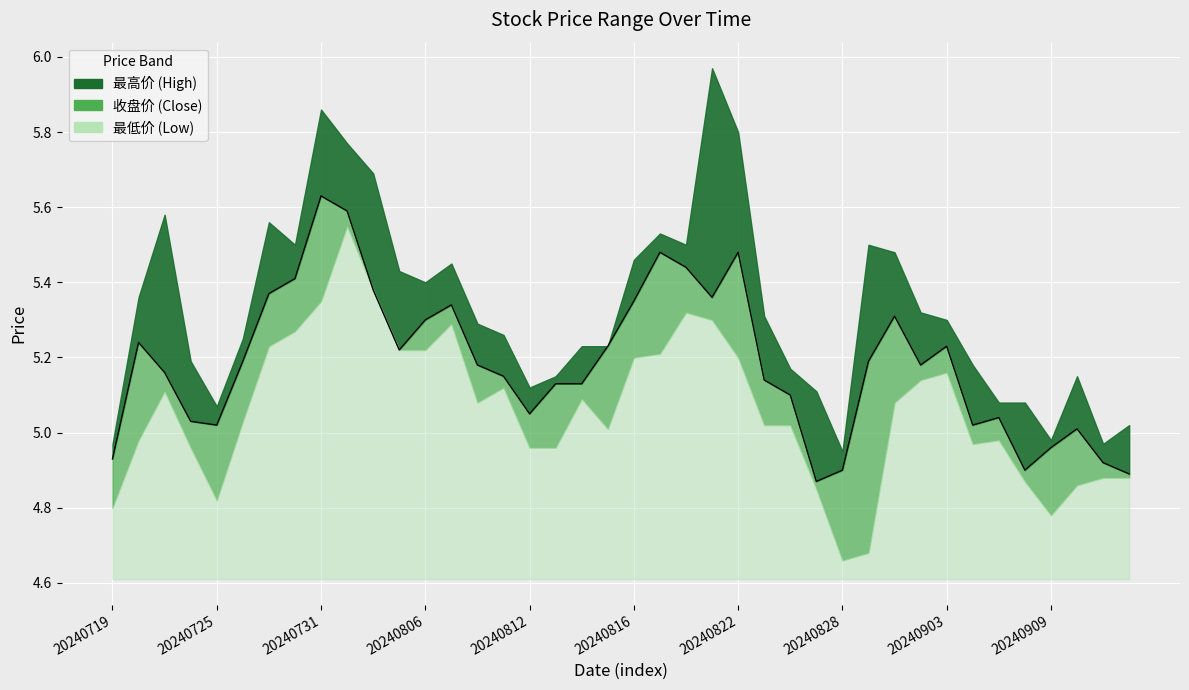

True or false: 收盘价 has a value of 5.2 at 20240726.

True